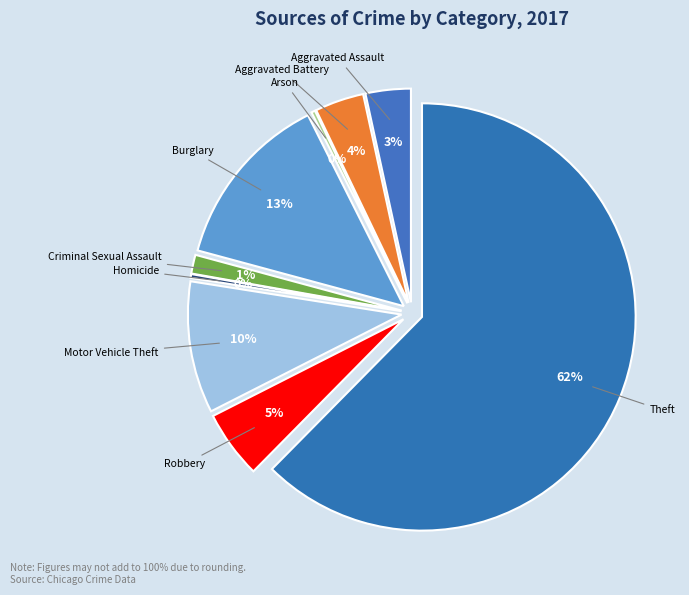

Which has a higher value, Aggravated Assault or Aggravated Battery?

Aggravated Battery